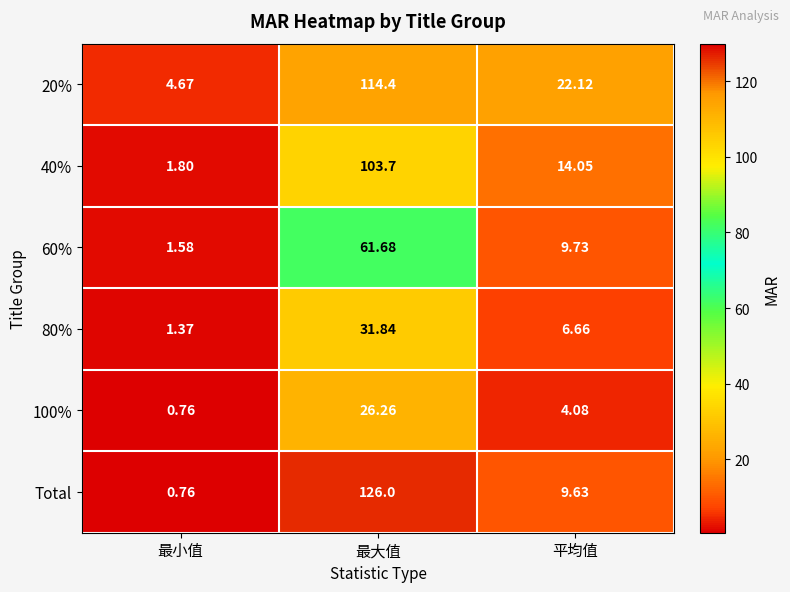

Between 最大值 and 平均值, which series saw the biggest shift?

Total